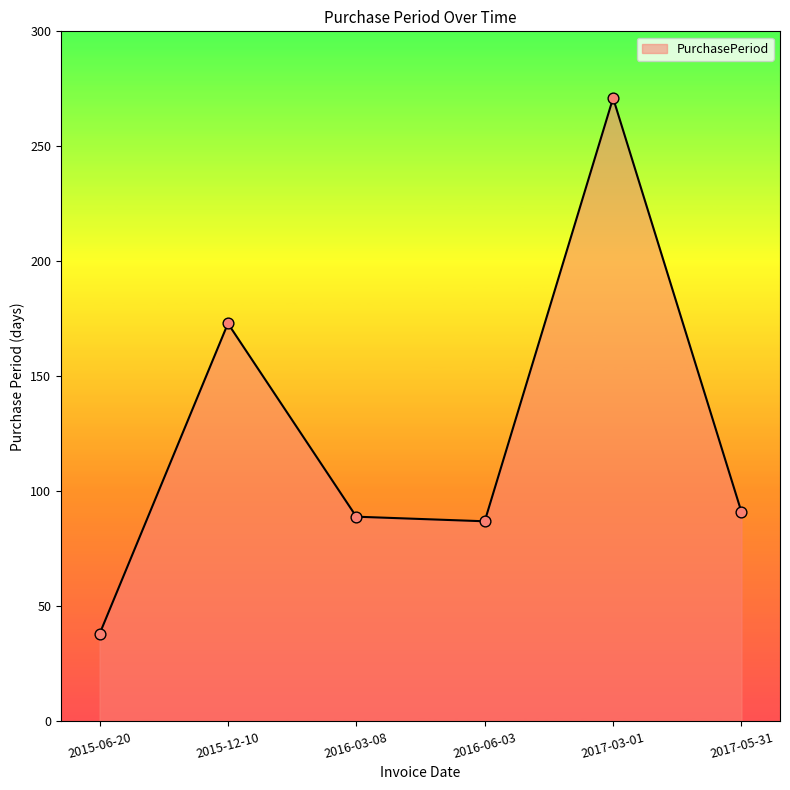

What is the change in value from 2016-06-03 to 2017-05-31?

+4